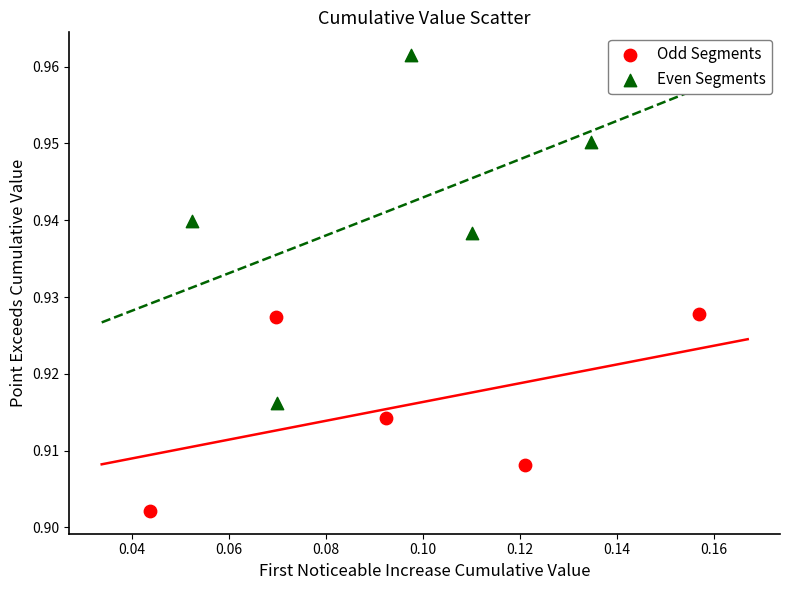

What are all the series names shown in the legend?

Odd Segments, Even Segments